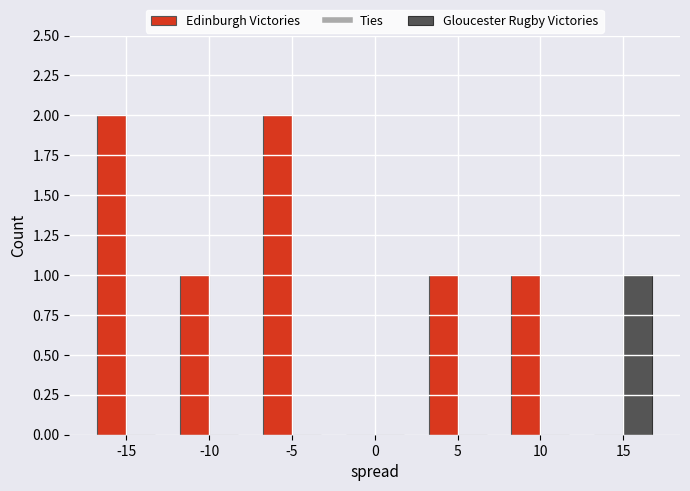

Which series has the widest spread of values?

Edinburgh Victories